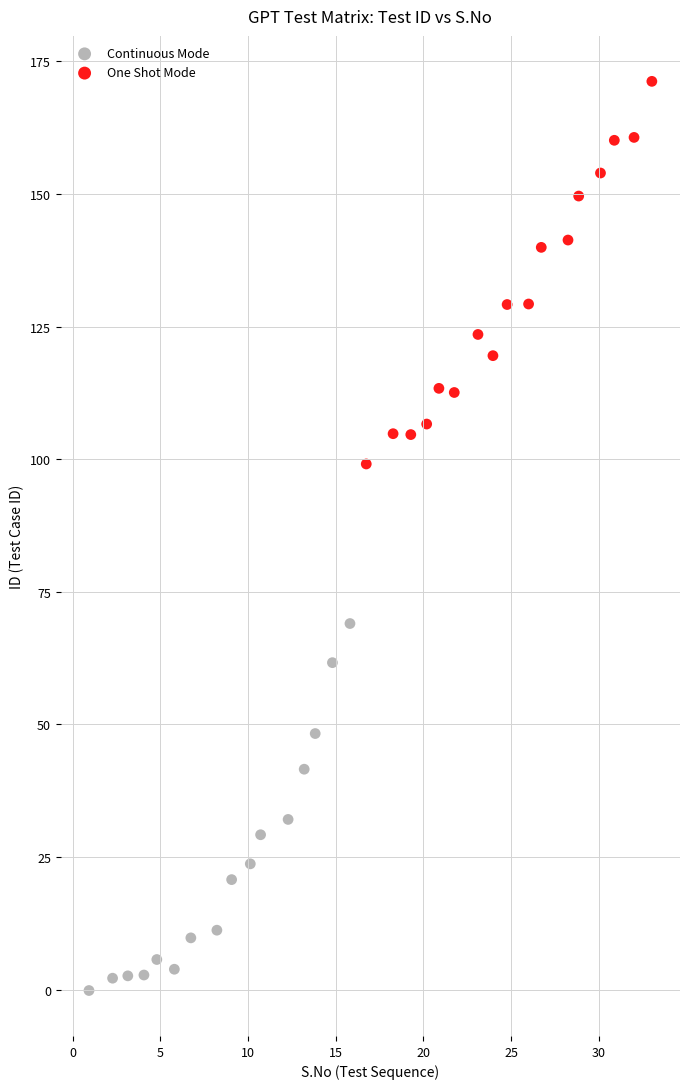

Which series reaches the maximum Y coordinate?

One Shot Mode